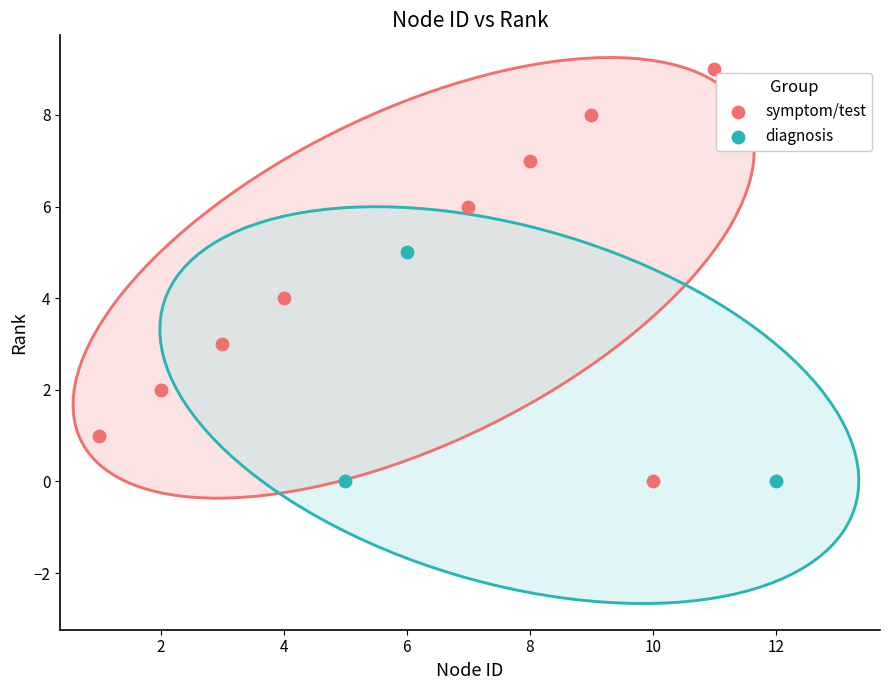

Which series reaches the maximum Y coordinate?

symptom/test